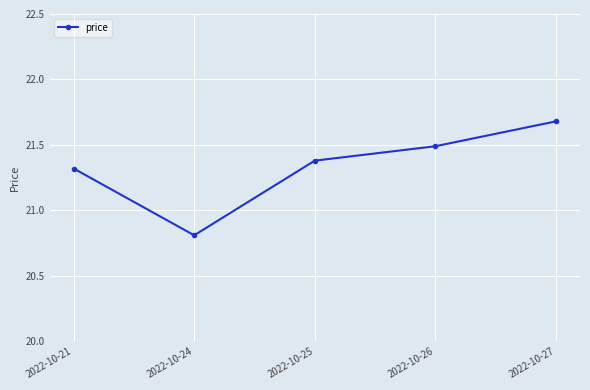

Where is the first local minimum?

2022-10-24